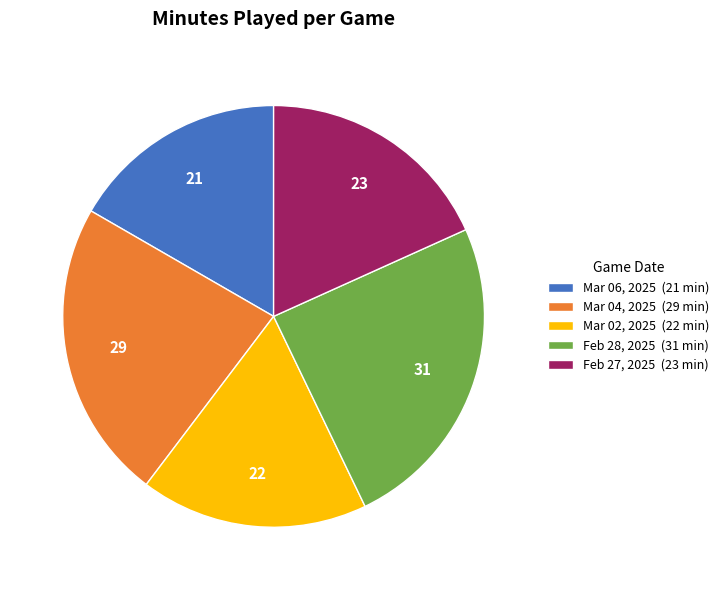

The Feb 28, 2025 (31 min) slice represents 25% of the pie. True or false?

True